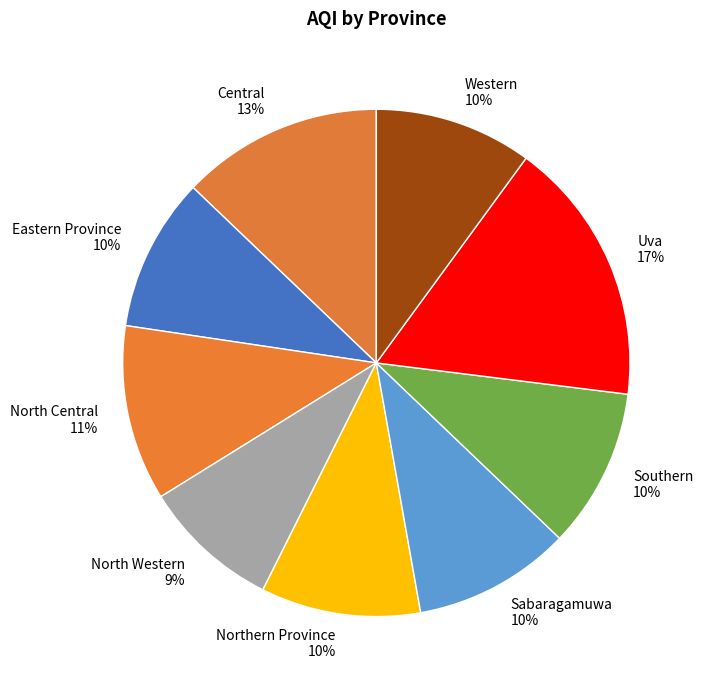

What is the smallest slice in the pie chart?

North Western